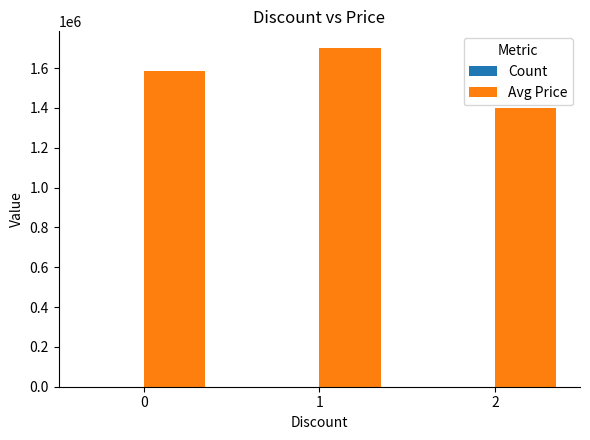

What value does the Avg Price series have at 1, to the nearest 50?

1700000